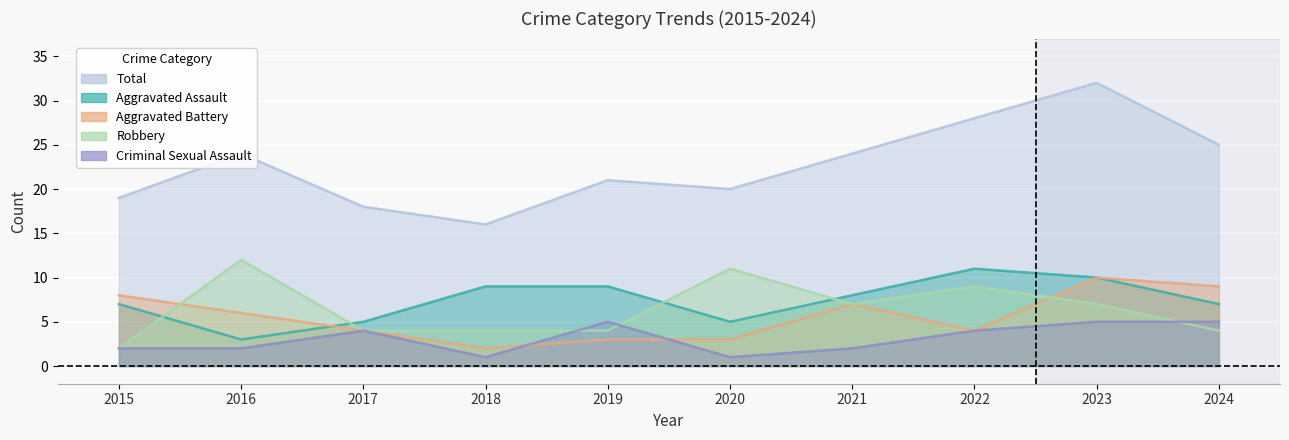

Which series has the widest spread of values?

Total